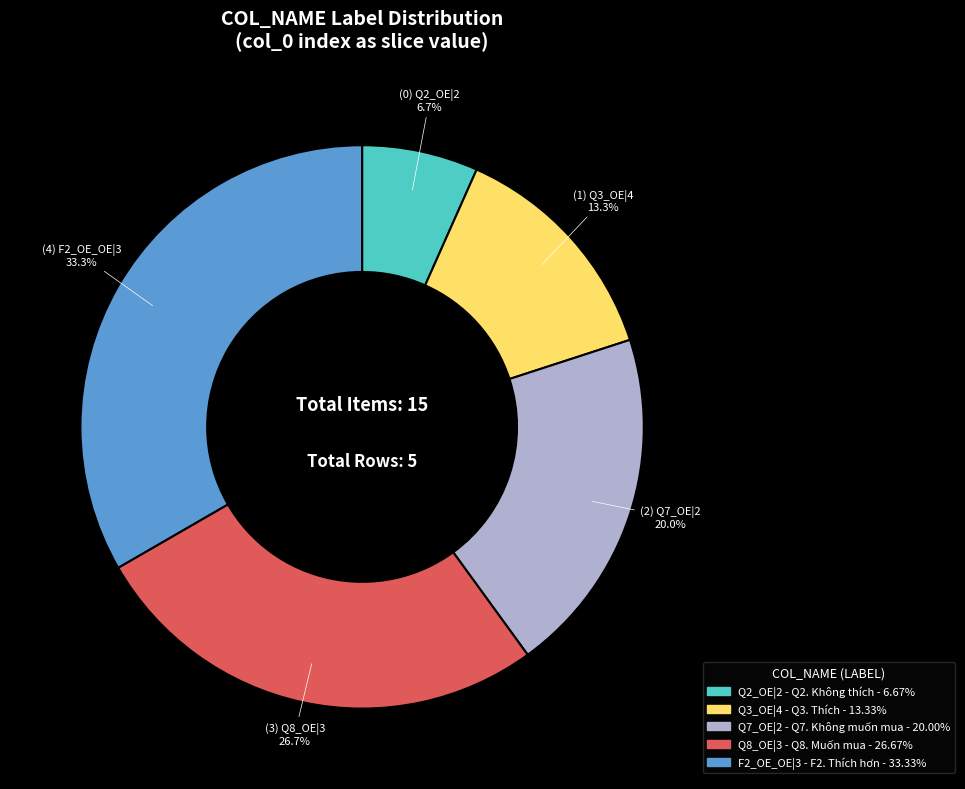

Is there any slice that represents more than half of the pie?

No